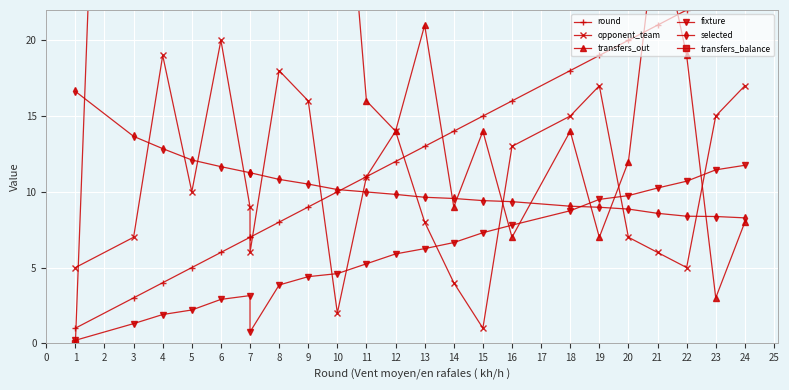

True or false: transfers_out and transfers_balance cross at least once.

False